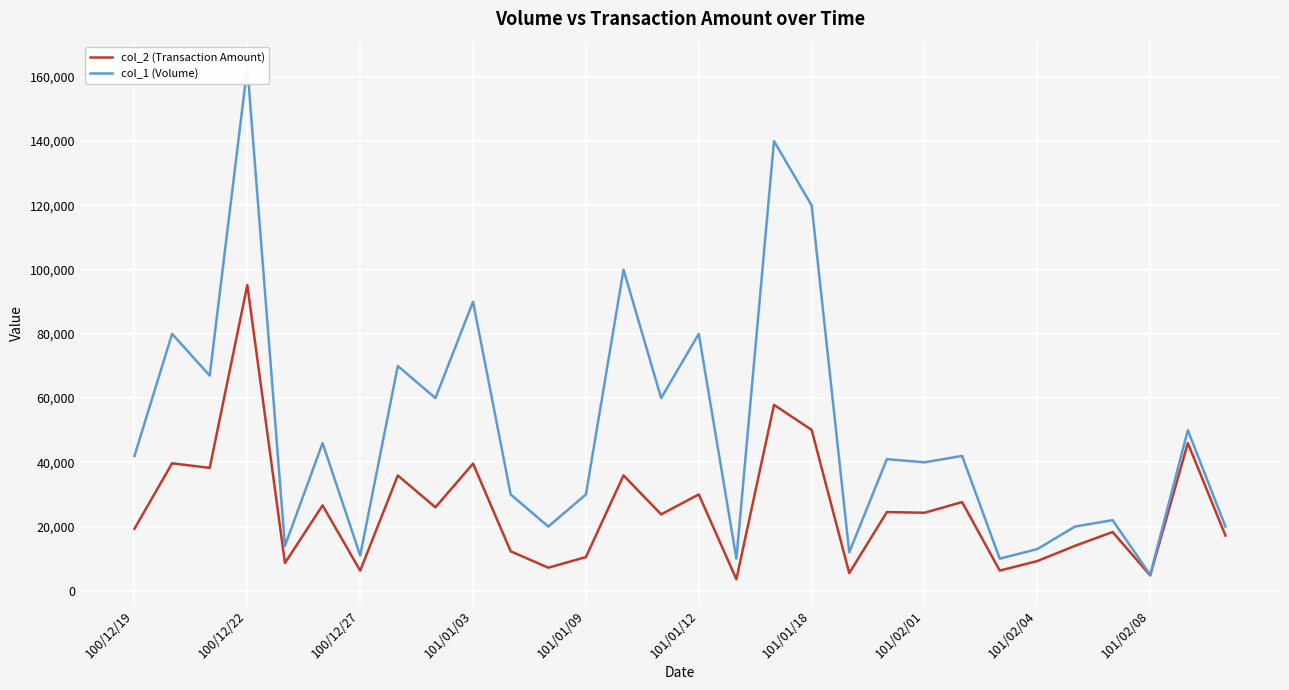

True or false: col_2 (Transaction Amount) and col_1 (Volume) intersect in this chart.

False